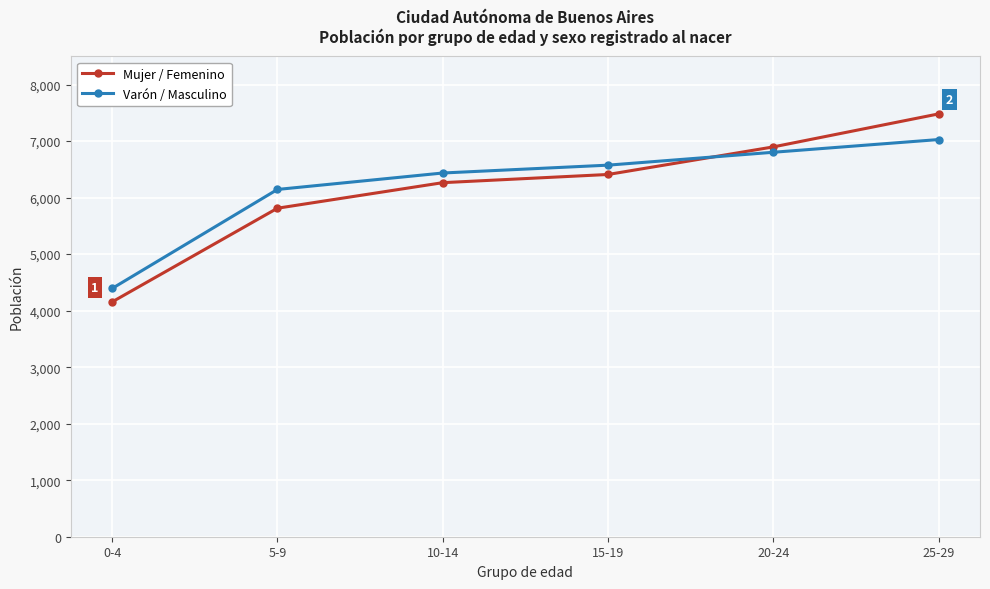

Reading right to left, extract all data points from this chart.

Mujer / Femenino: 7481	6897	6409	6264	5812	4154
Varón / Masculino: 7027	6802	6574	6435	6144	4392